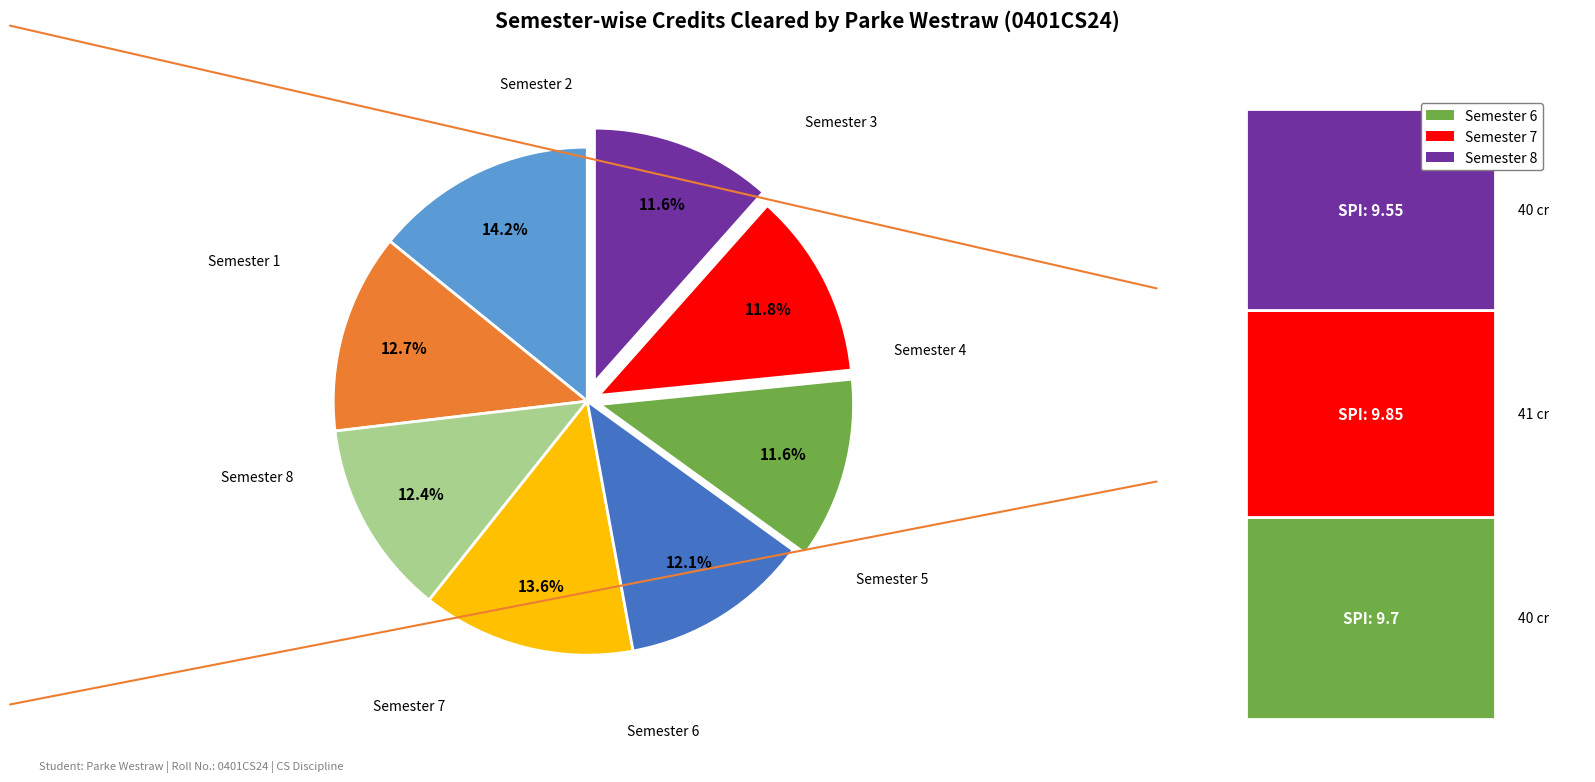

Is there any slice that represents more than half of the pie?

No